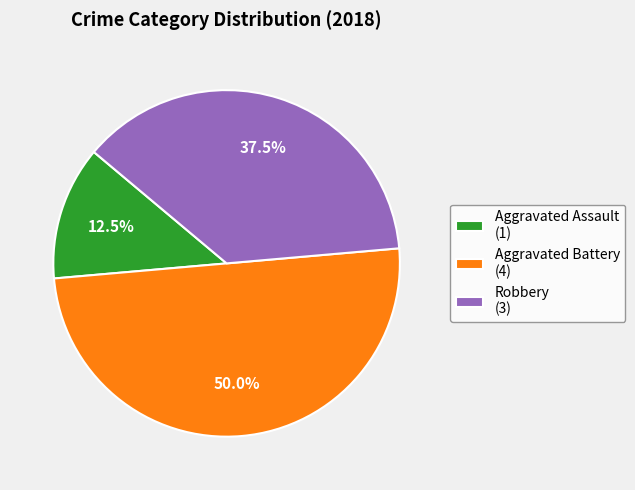

Which category has the biggest portion of the pie?

Aggravated Battery (4)